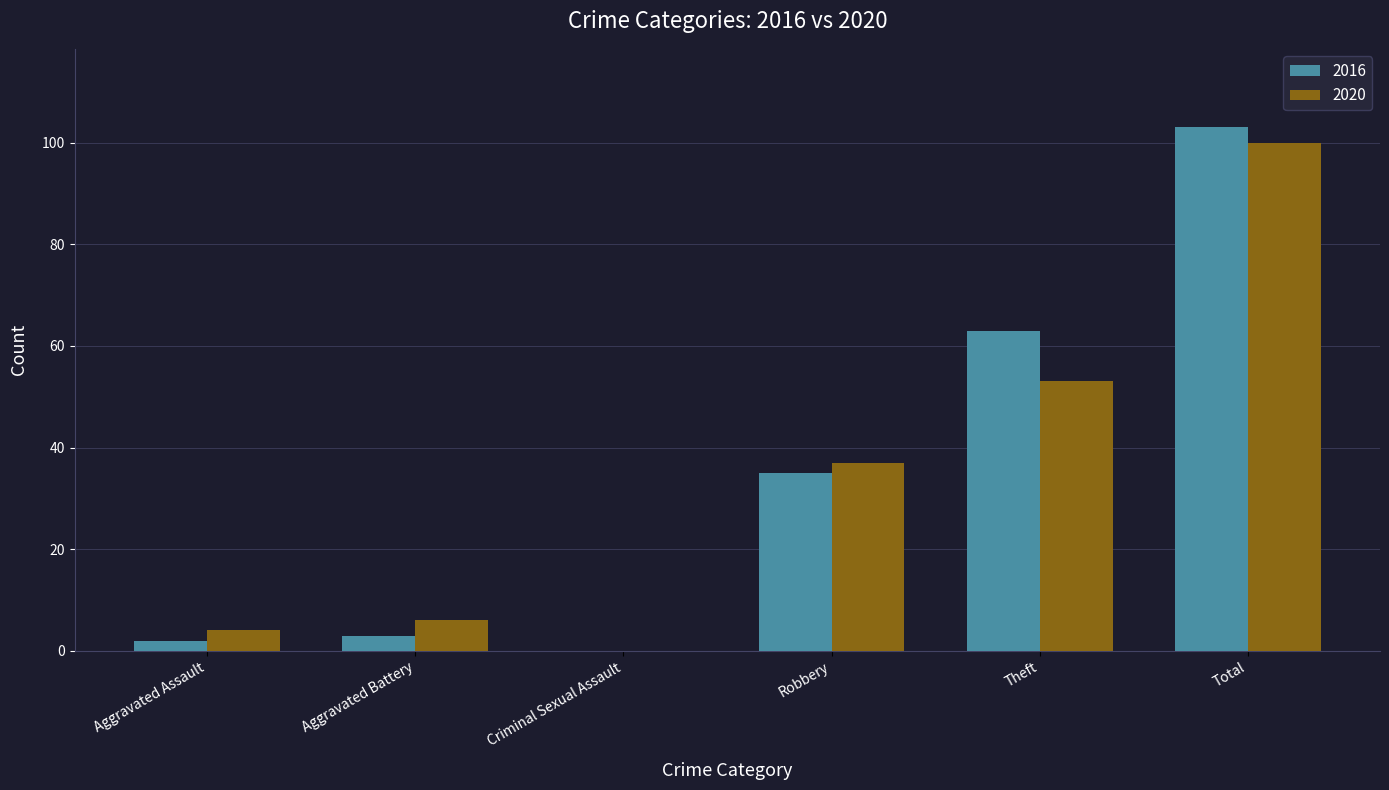

Reading left to right, extract all data points from this chart.

2016: Aggravated Assault=2	Aggravated Battery=3	Criminal Sexual Assault=0	Robbery=35	Theft=63	Total=103
2020: Aggravated Assault=4	Aggravated Battery=6	Criminal Sexual Assault=0	Robbery=37	Theft=53	Total=100